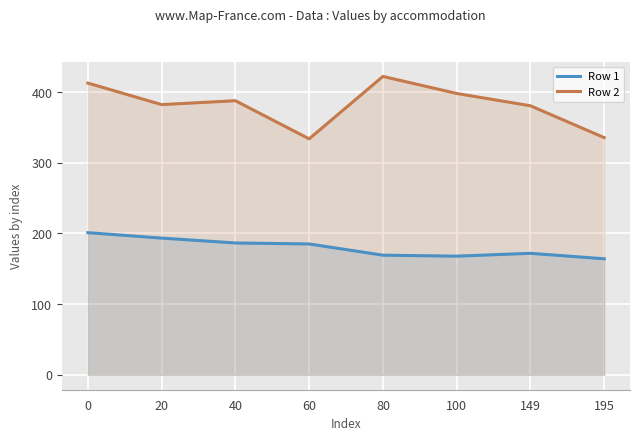

At which label is Row 1 closest to 182?

60